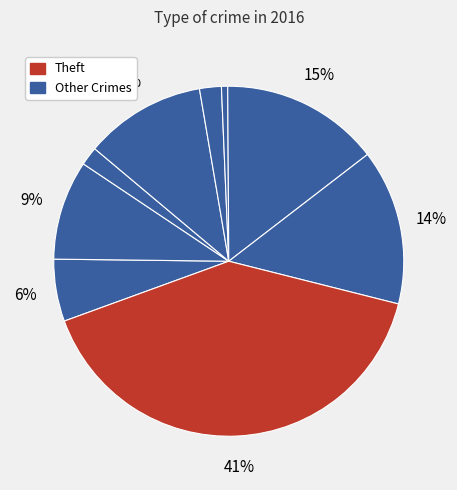

Does any single category account for the majority?

No